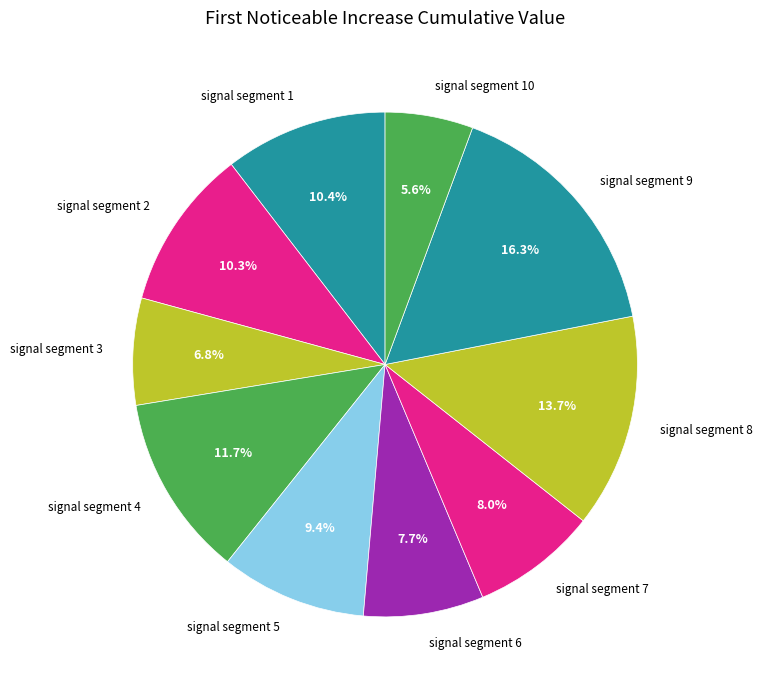

How many segments does this pie chart have?

10